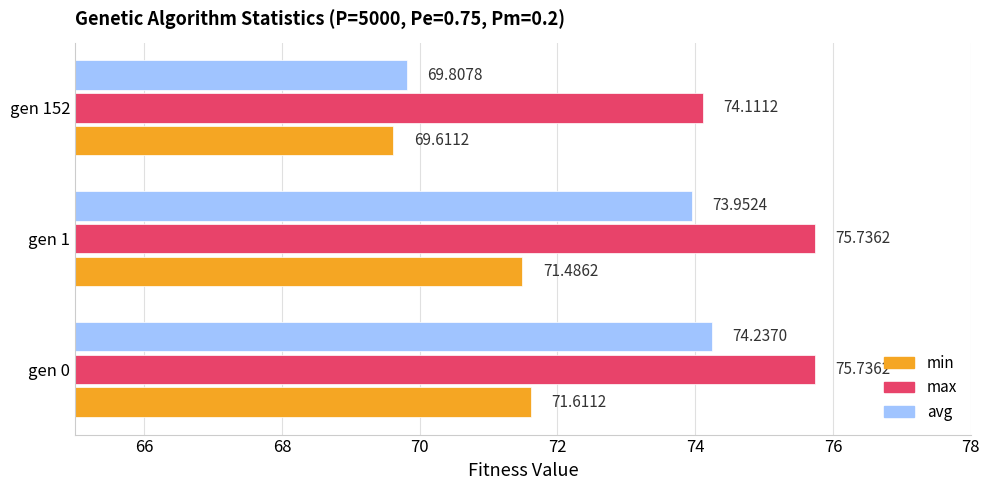

What is the sum of all avg values?

218.0